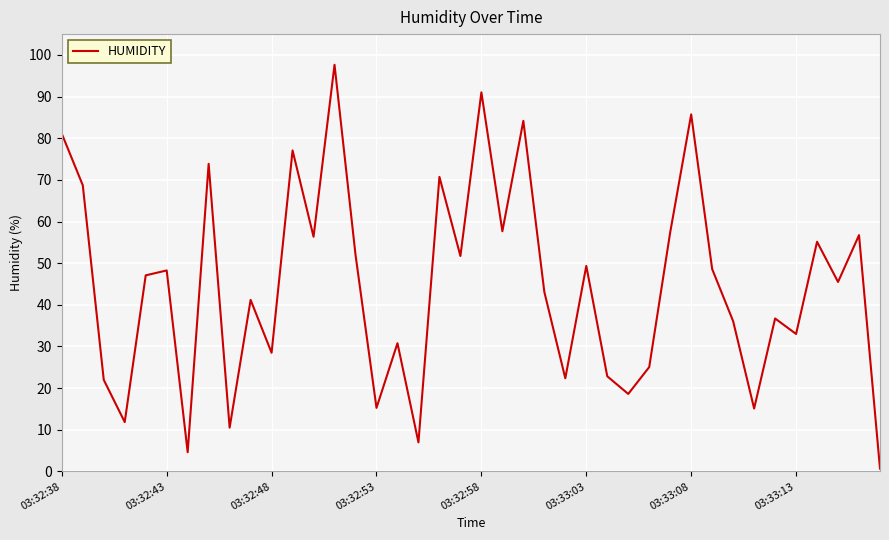

What is the difference between the maximum and minimum values?

97.0